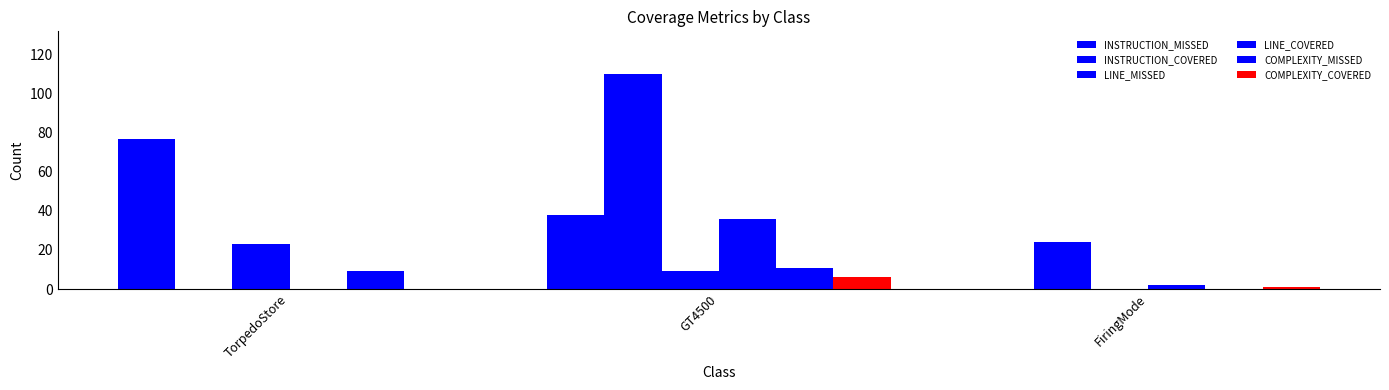

Count the number of categories in the chart.

3